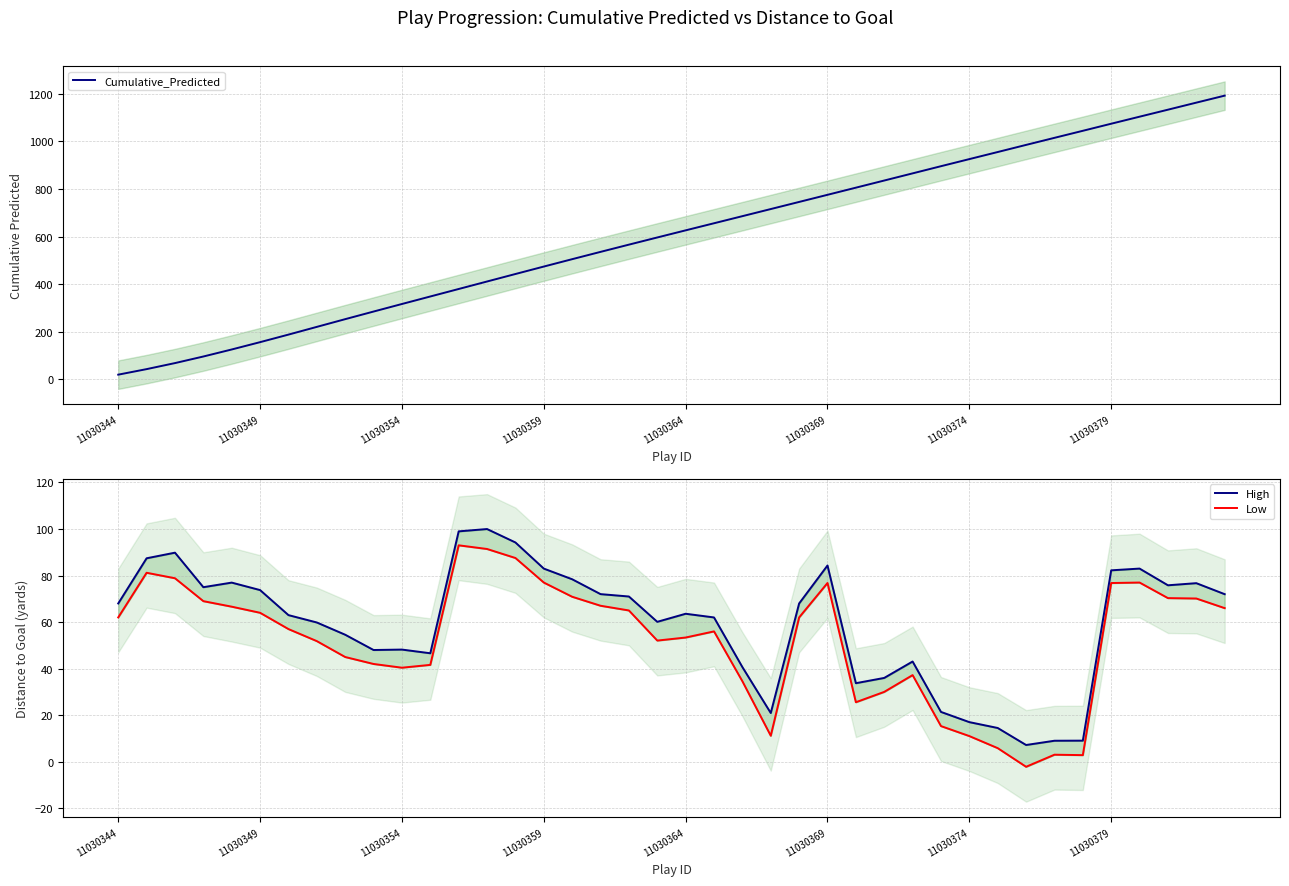

What is the greatest value displayed?

1192.7